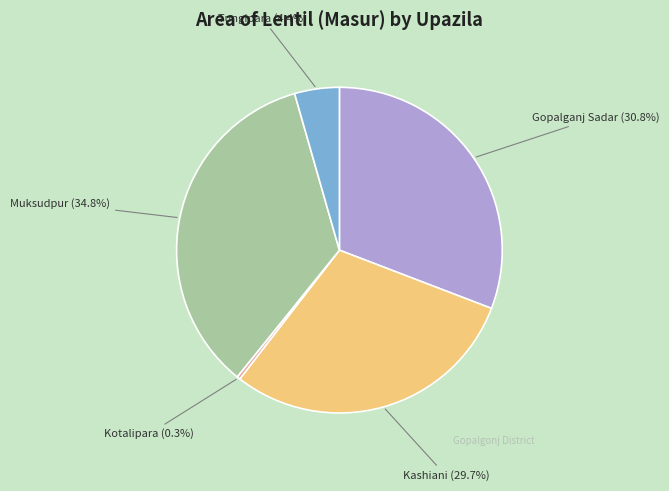

What is the largest slice in the pie chart?

Muksudpur